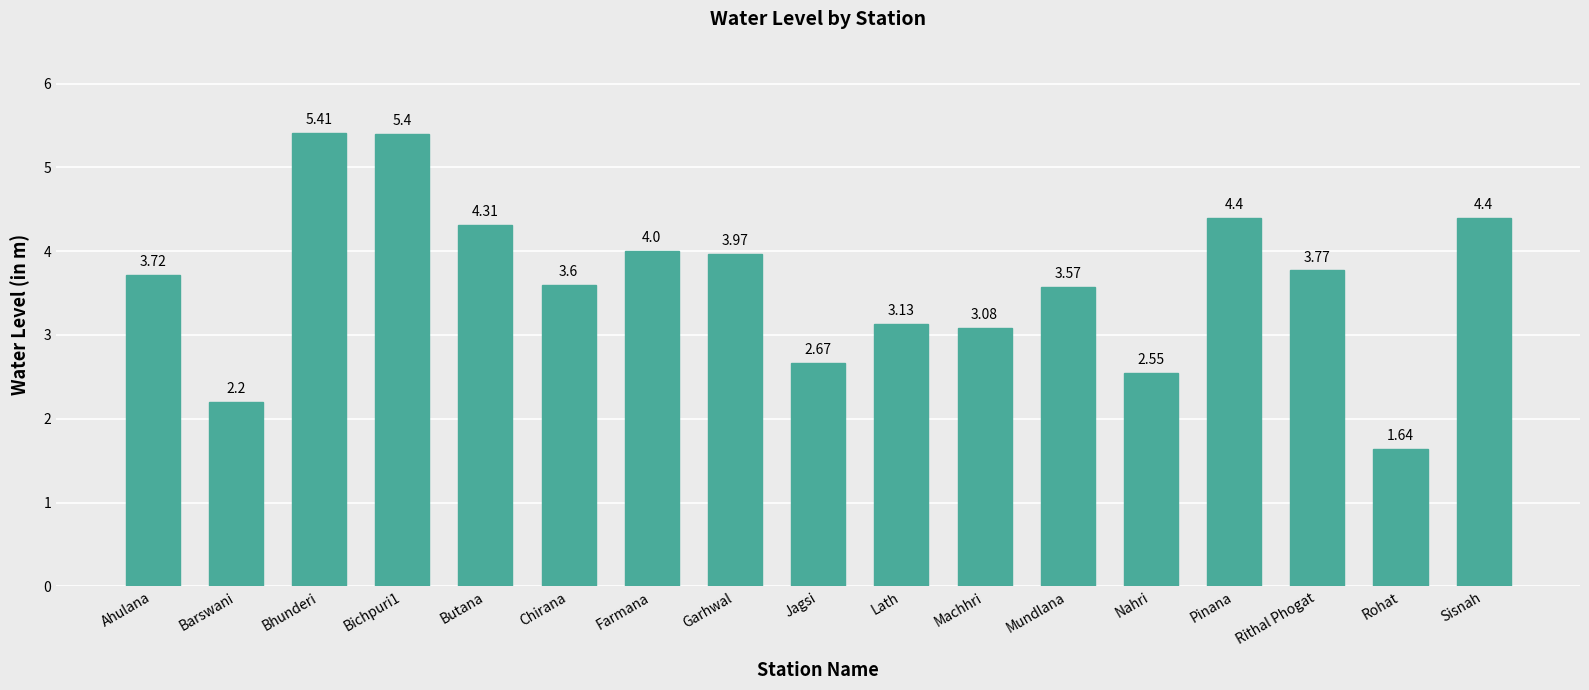

What position from the right is Pinana?

4